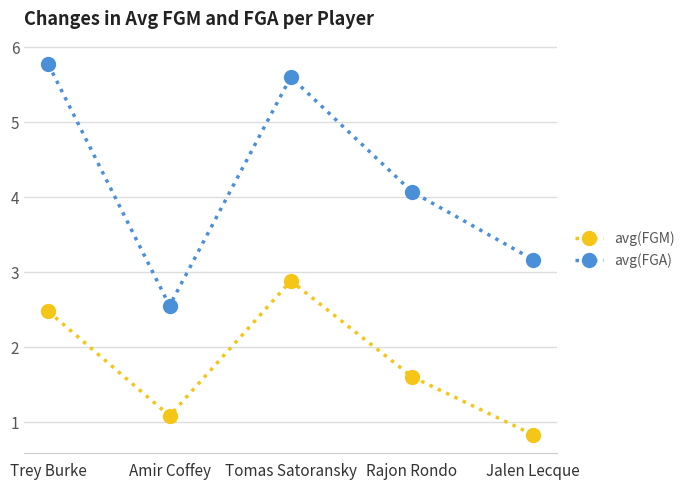

What is the average value of the avg(FGM) series?

1.8